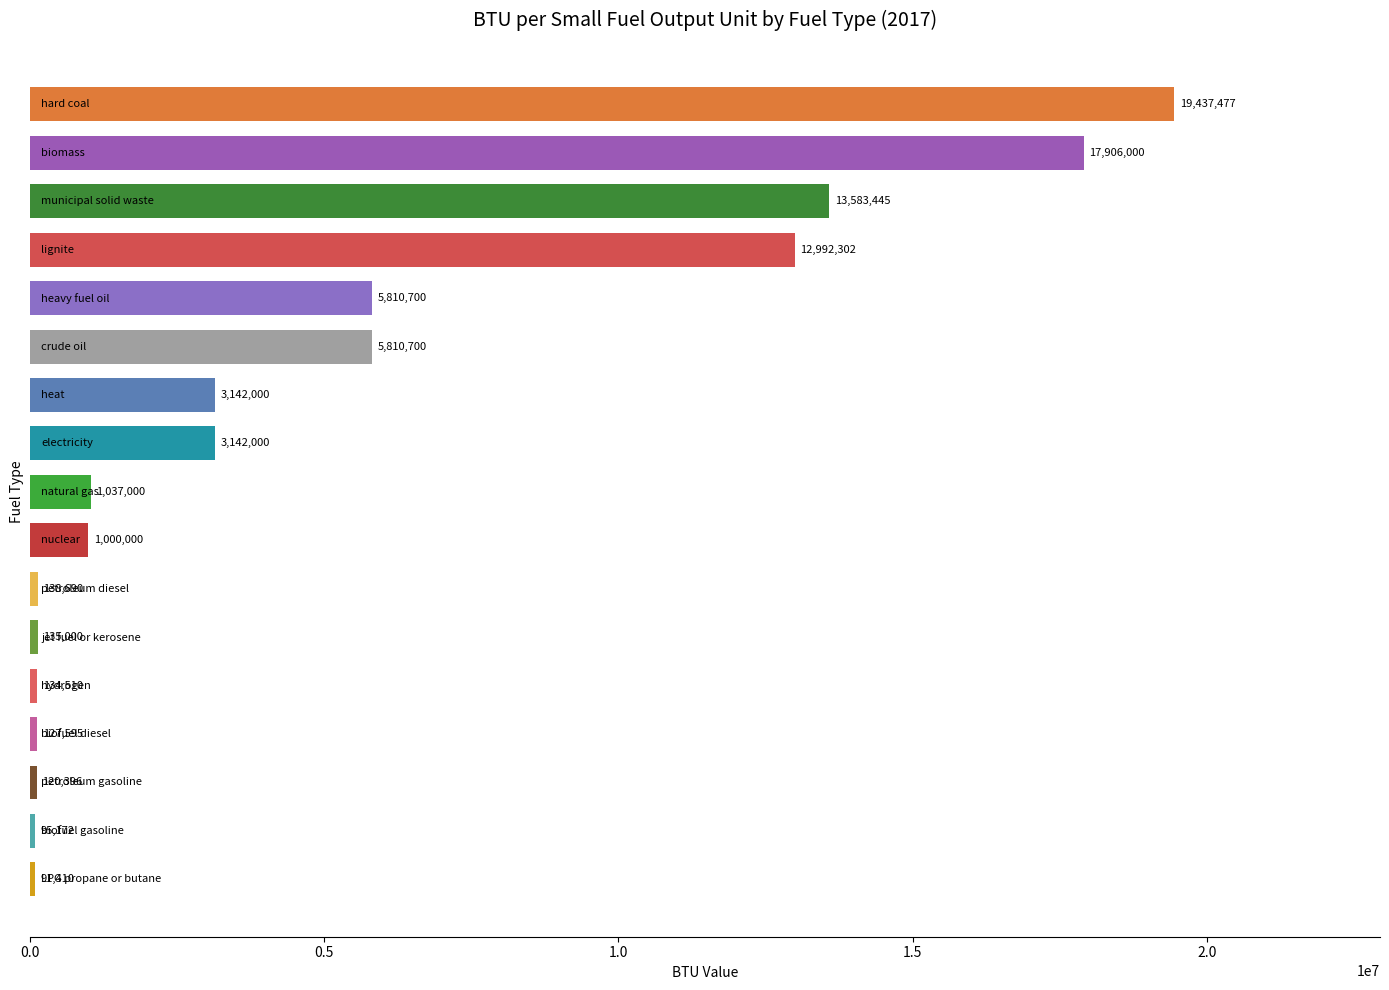

What is the minimum value shown in the chart?

91410